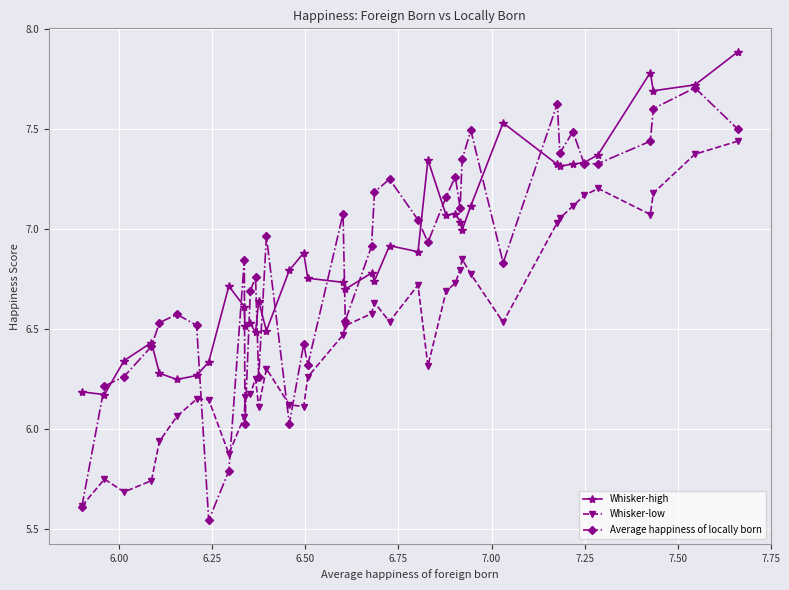

What is the sum of all Average happiness of locally born values?

273.3